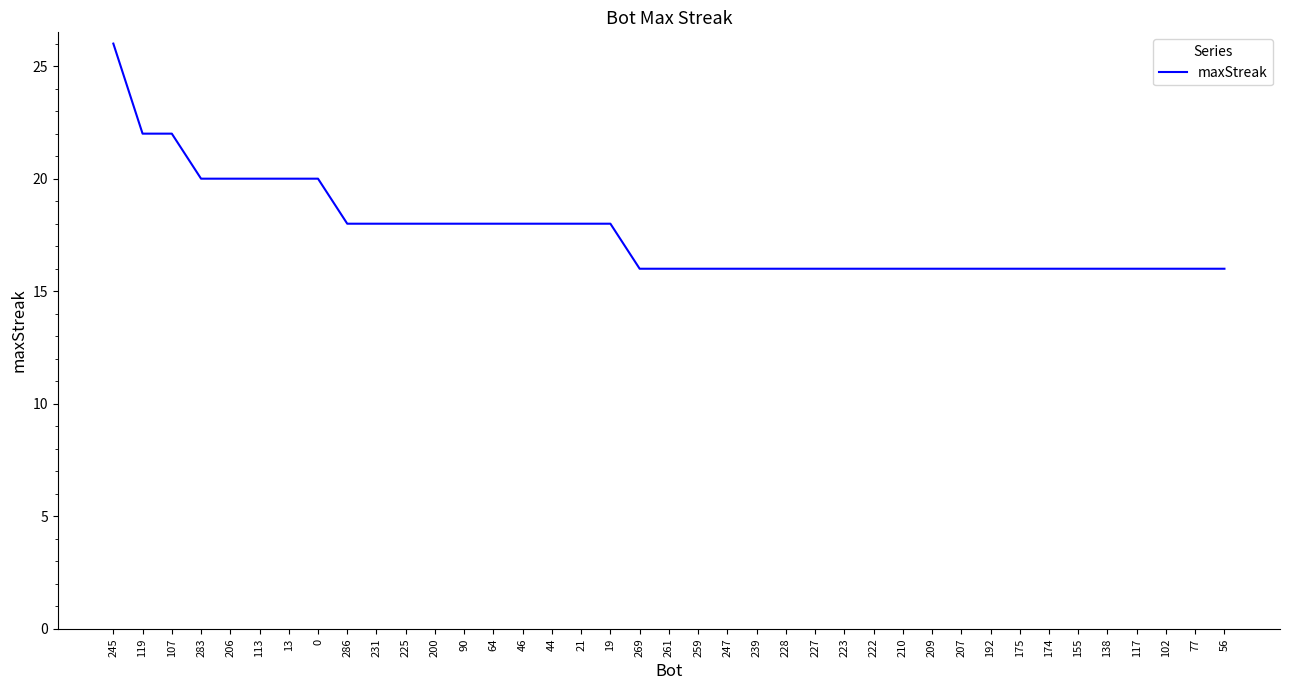

What is the greatest value displayed?

26